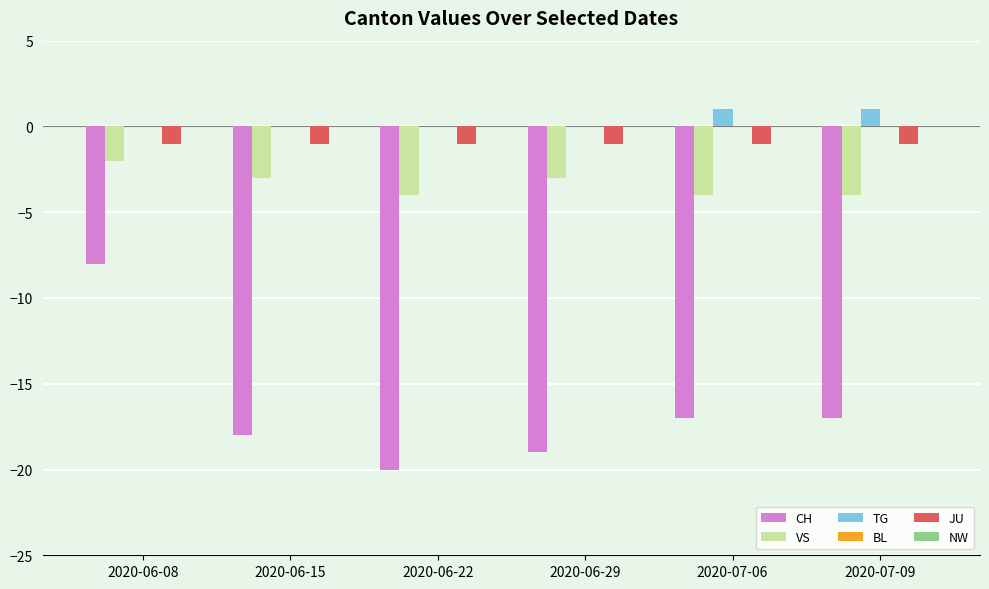

What is the sum of all JU values?

-6